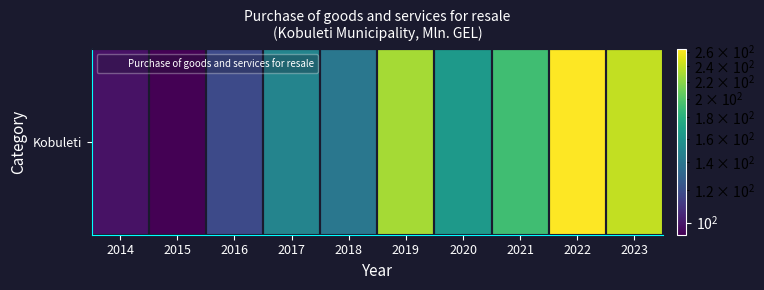

Where is the data nearest to the value 178?

2021